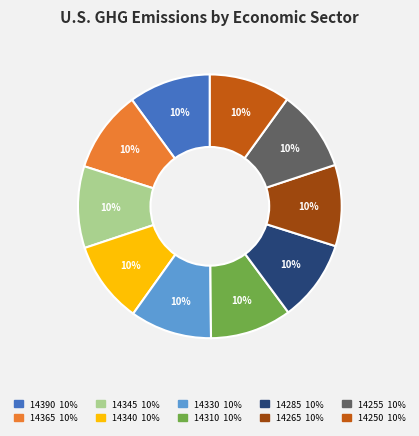

To the nearest percent, what is the average slice percentage?

10%